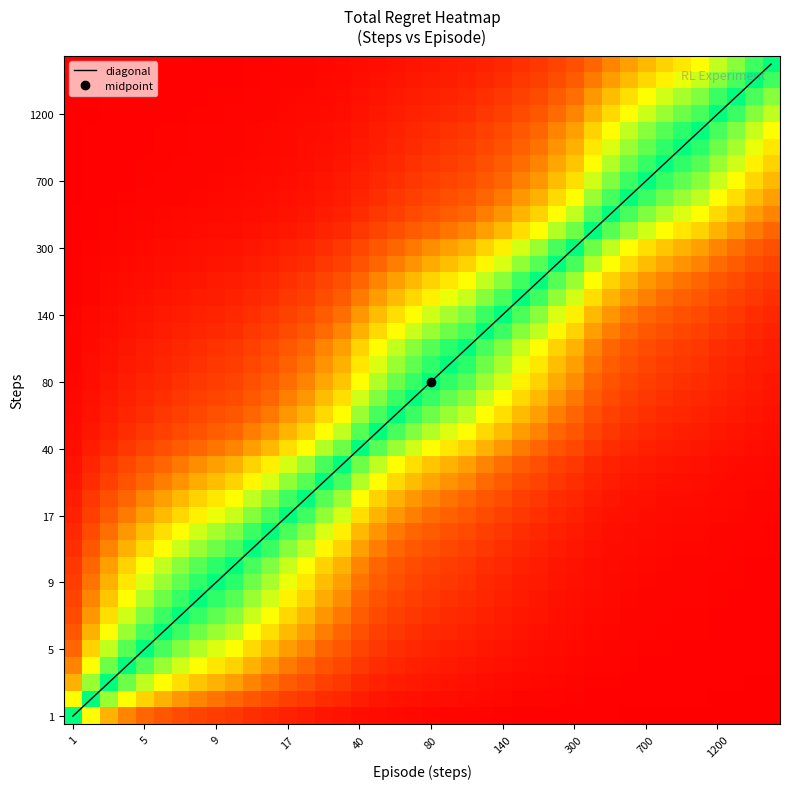

Which series has the largest range (max minus min)?

total_regret